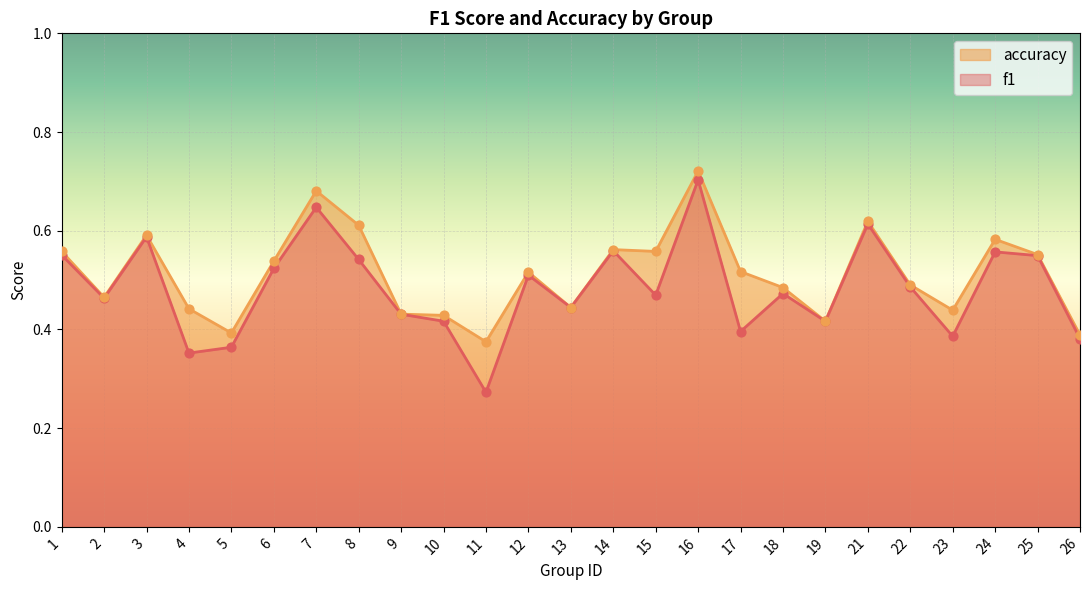

Which series contains the lowest Y value?

f1